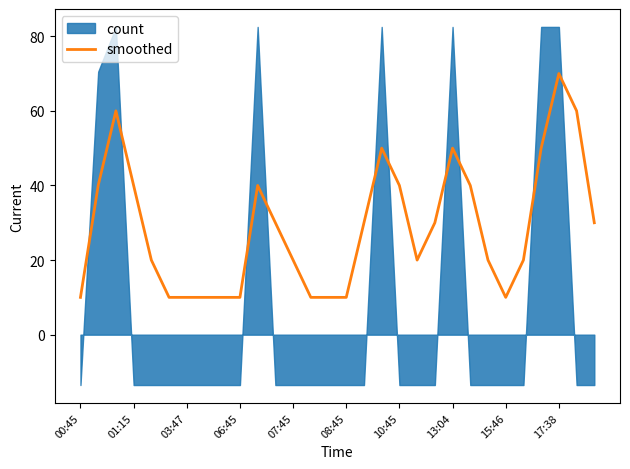

How many points are lower than both their immediate neighbors (excluding endpoints)?

2